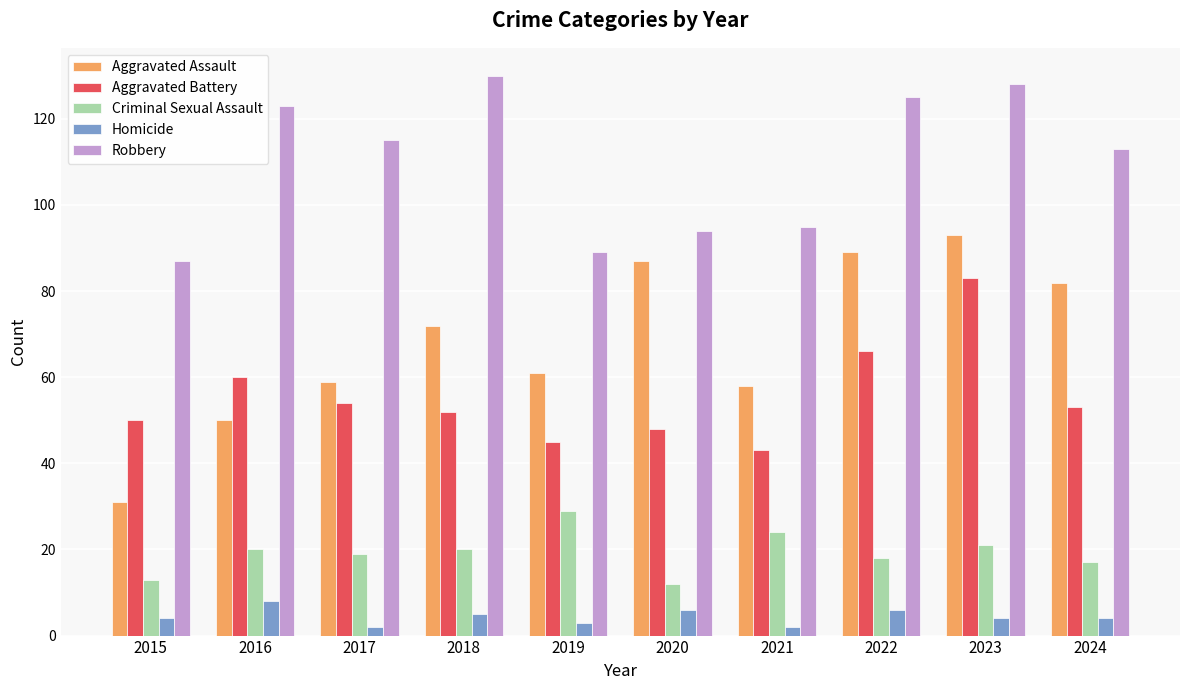

Reading left to right, list all the values displayed in this chart.

Aggravated Assault: 2015=31	2016=50	2017=59	2018=72	2019=61	2020=87	2021=58	2022=89	2023=93	2024=82
Aggravated Battery: 2015=50	2016=60	2017=54	2018=52	2019=45	2020=48	2021=43	2022=66	2023=83	2024=53
Criminal Sexual Assault: 2015=13	2016=20	2017=19	2018=20	2019=29	2020=12	2021=24	2022=18	2023=21	2024=17
Homicide: 2015=4	2016=8	2017=2	2018=5	2019=3	2020=6	2021=2	2022=6	2023=4	2024=4
Robbery: 2015=87	2016=123	2017=115	2018=130	2019=89	2020=94	2021=95	2022=125	2023=128	2024=113